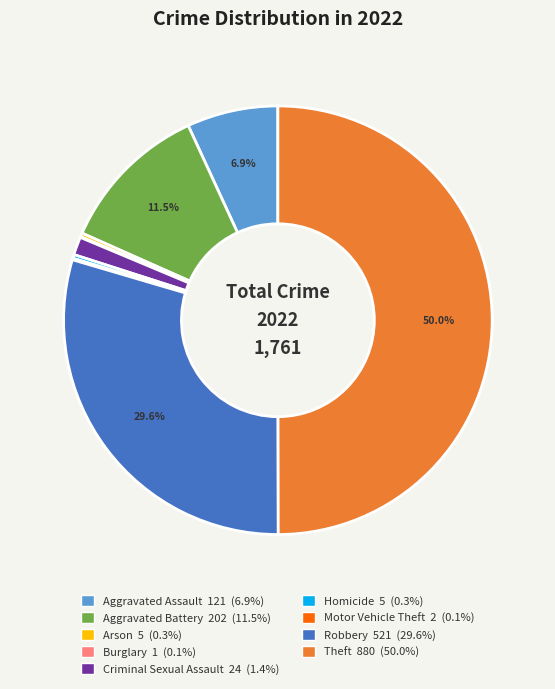

Does Aggravated Battery 202 (11.5%) account for over 50% of the chart?

No